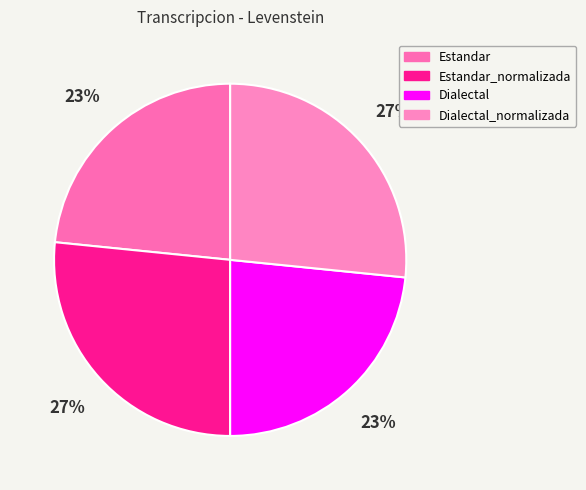

Rank the categories by value from lowest to highest.

Estandar, Dialectal, Estandar_normalizada, Dialectal_normalizada